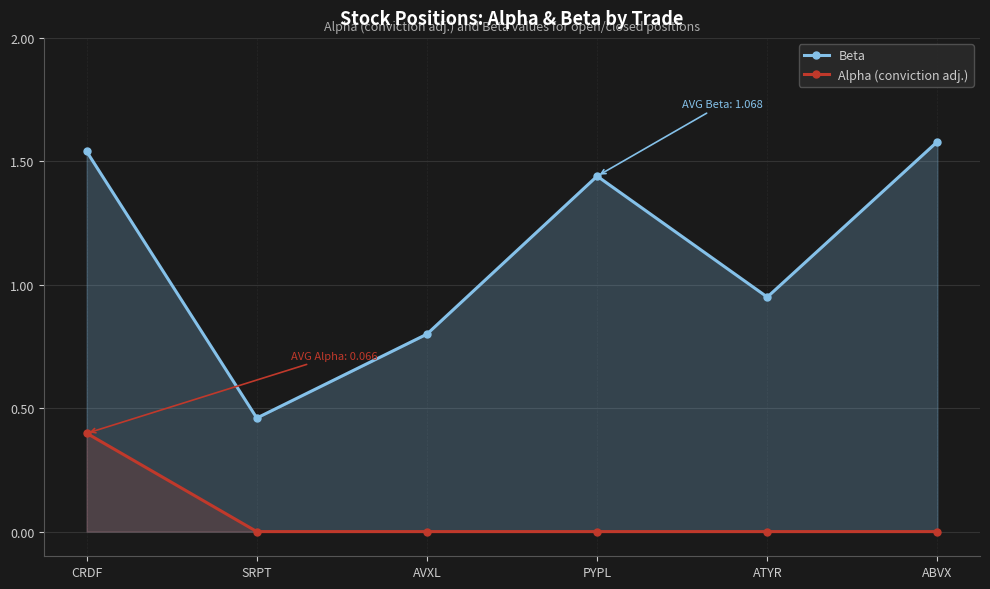

What is the label of the 6th point from the left?

ABVX